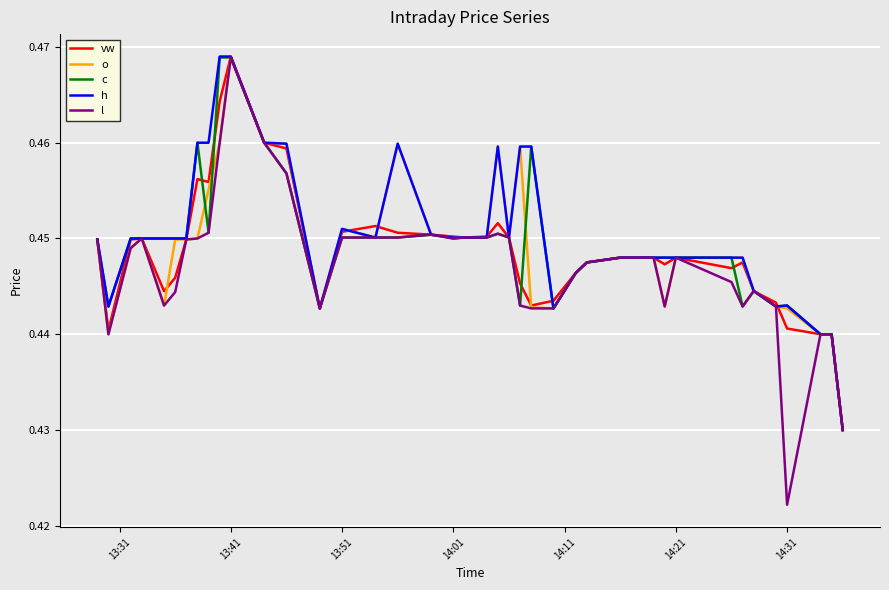

Which series has the widest spread of values?

l